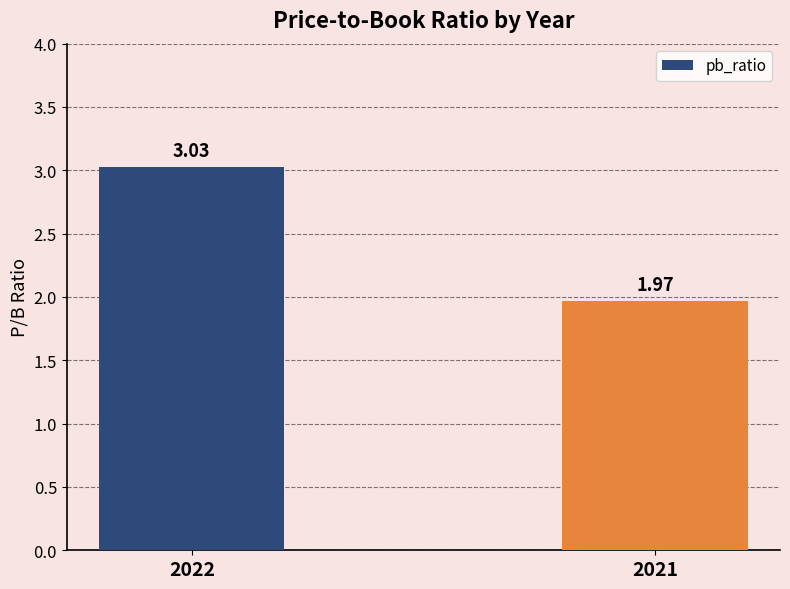

At which label is the value closest to 2?

2021